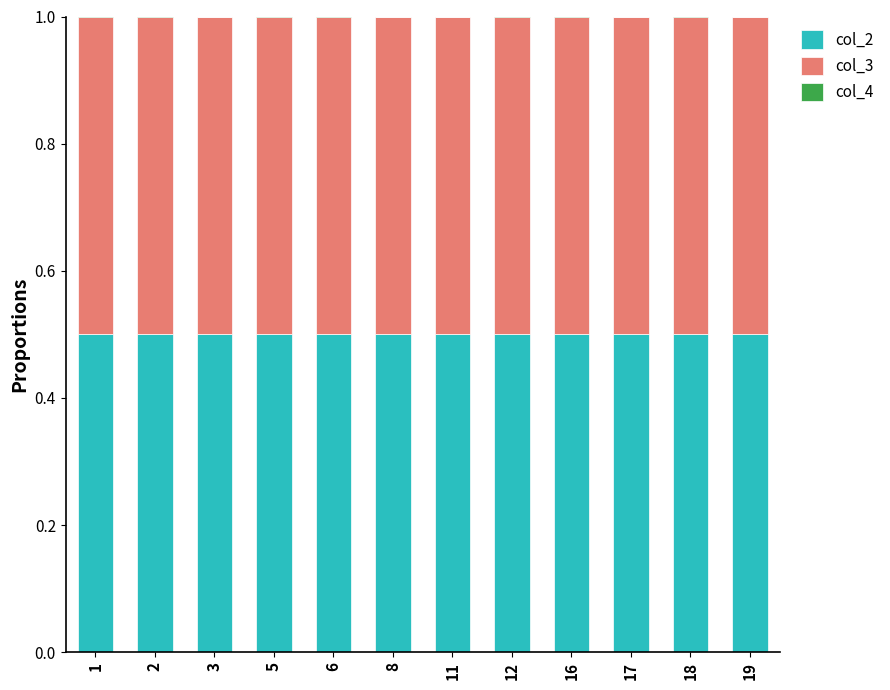

The col_2 series shows 0.5 at 2. True or false?

True